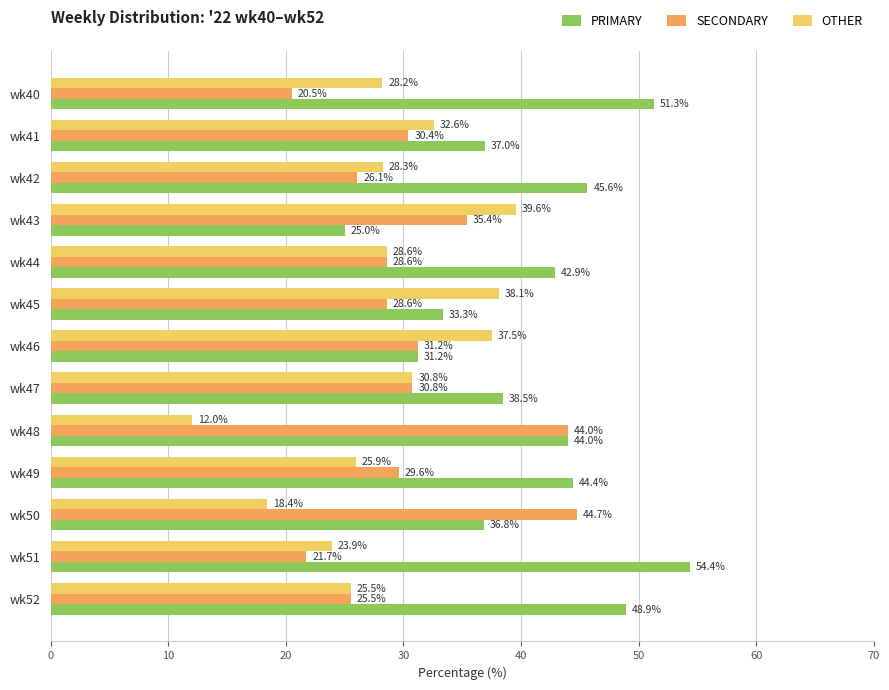

Which category has the lowest value across all series?

wk48